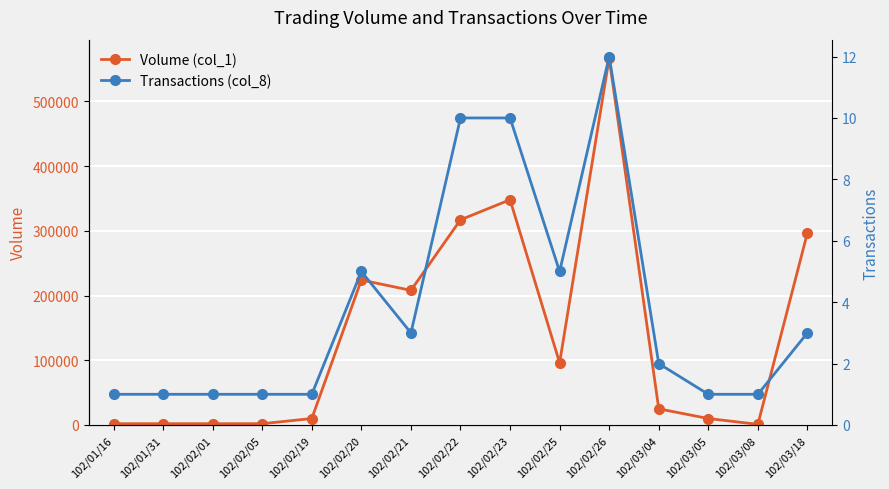

True or false: Volume (col_1) has a value of 10000 at 102/03/05.

True